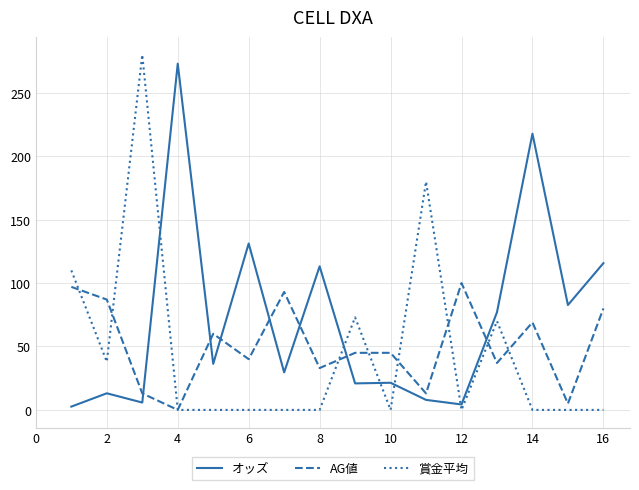

True or false: AG値 has more than 2 points higher than both neighbors.

True